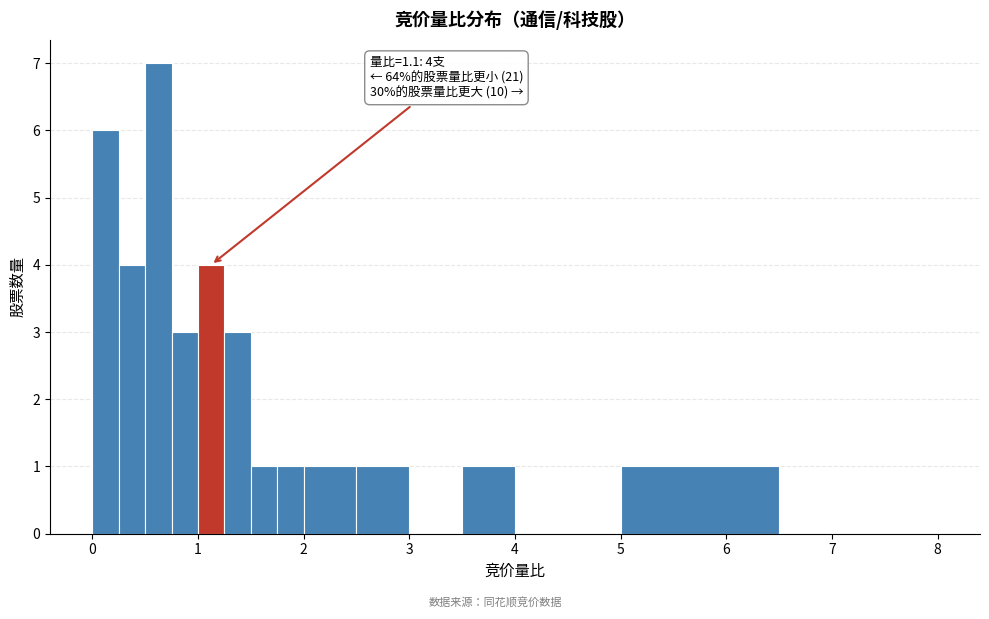

Around what value on the x-axis is the tallest bar? Give the approximate position of its centre, as read against the axis.

0.6